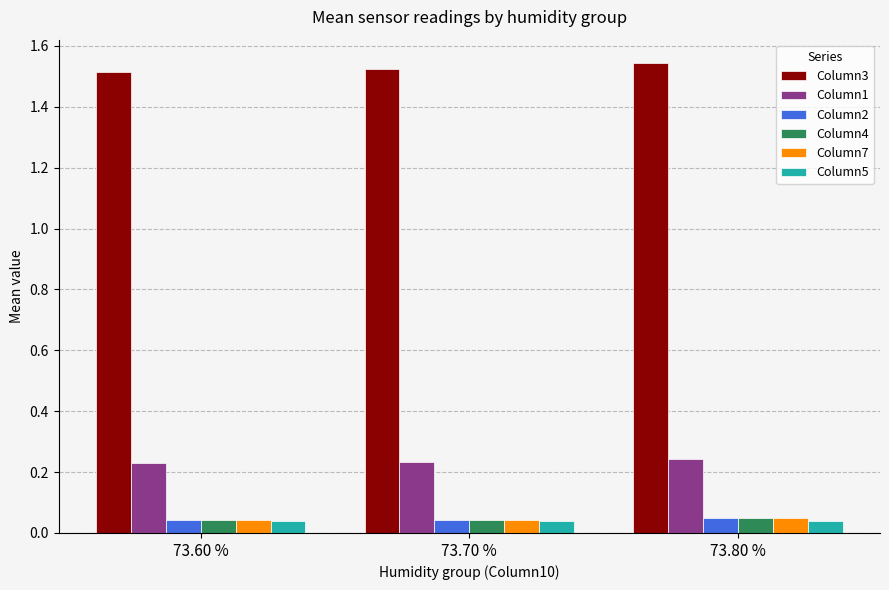

What is the sum of the Column3 values at 73.60 % and 73.70 %?

3.0